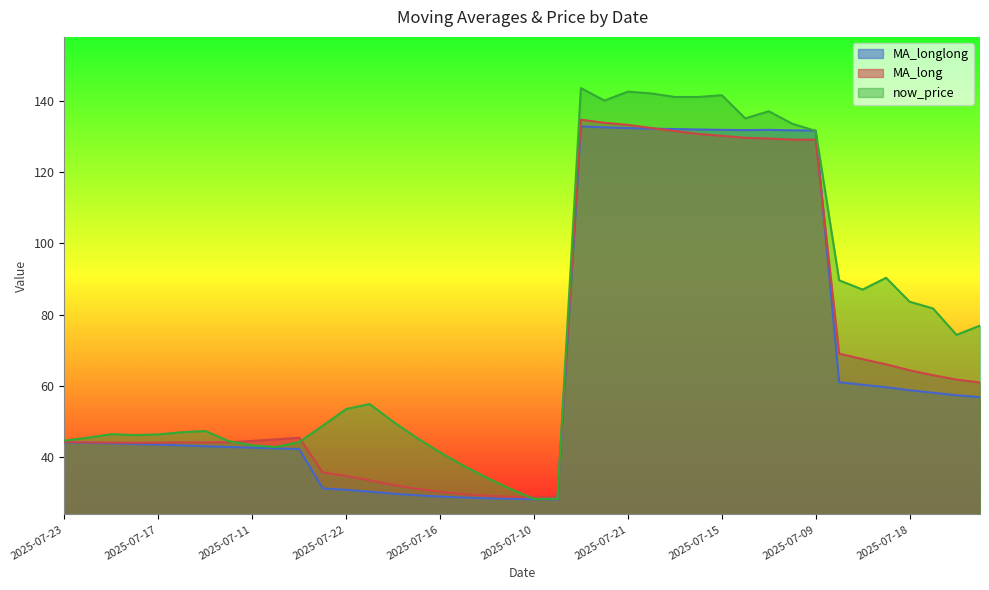

List the series in order of their peak value, highest first.

now_price, MA_long, MA_longlong